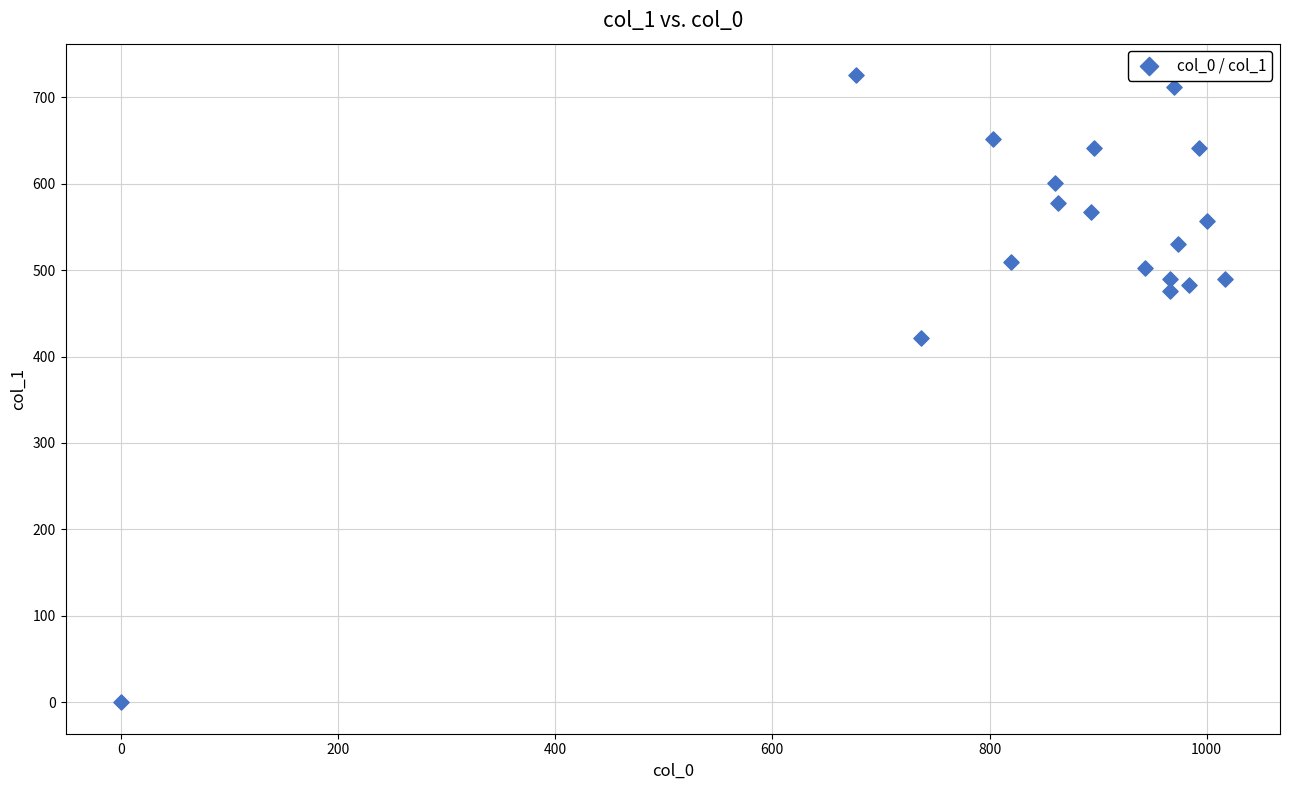

What is the range of Y values (max minus min)?

725.6